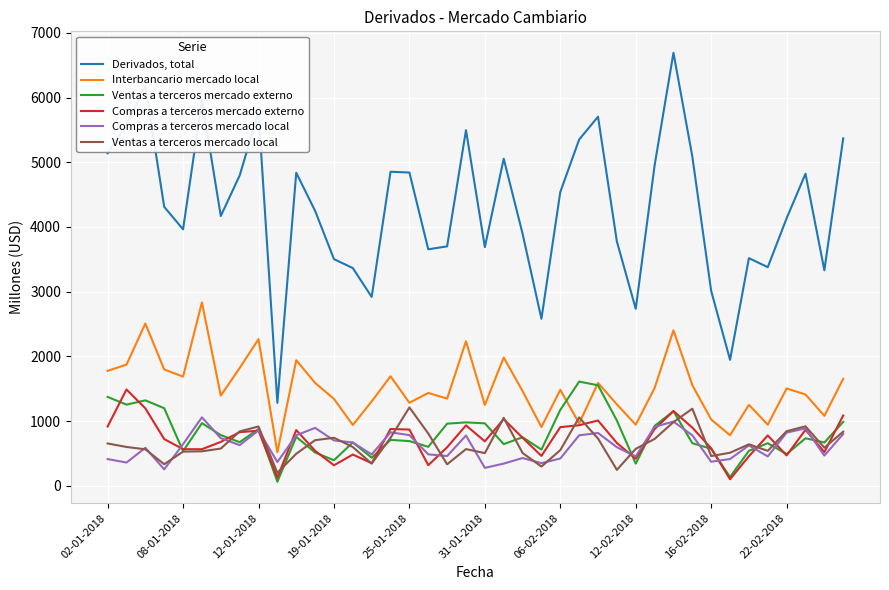

True or false: Derivados, total and Ventas a terceros mercado externo cross at least once.

False